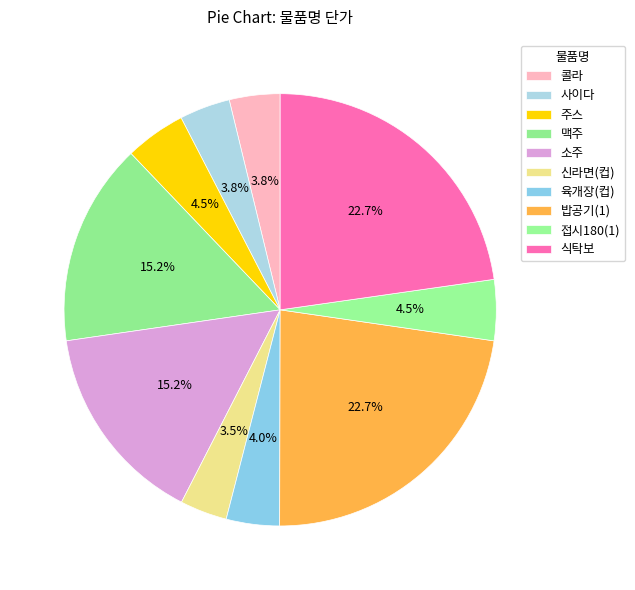

Between 식탁보 and 접시180(1), which is larger?

식탁보